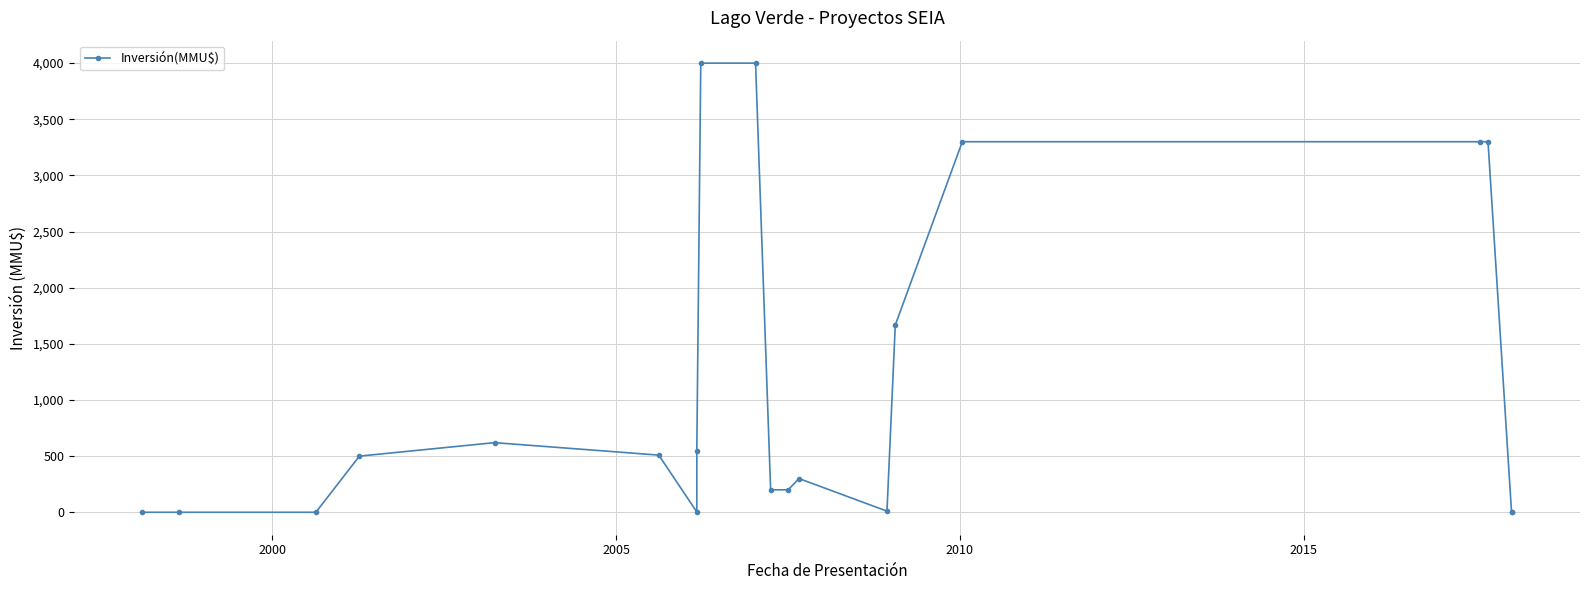

What is the average value?

1123